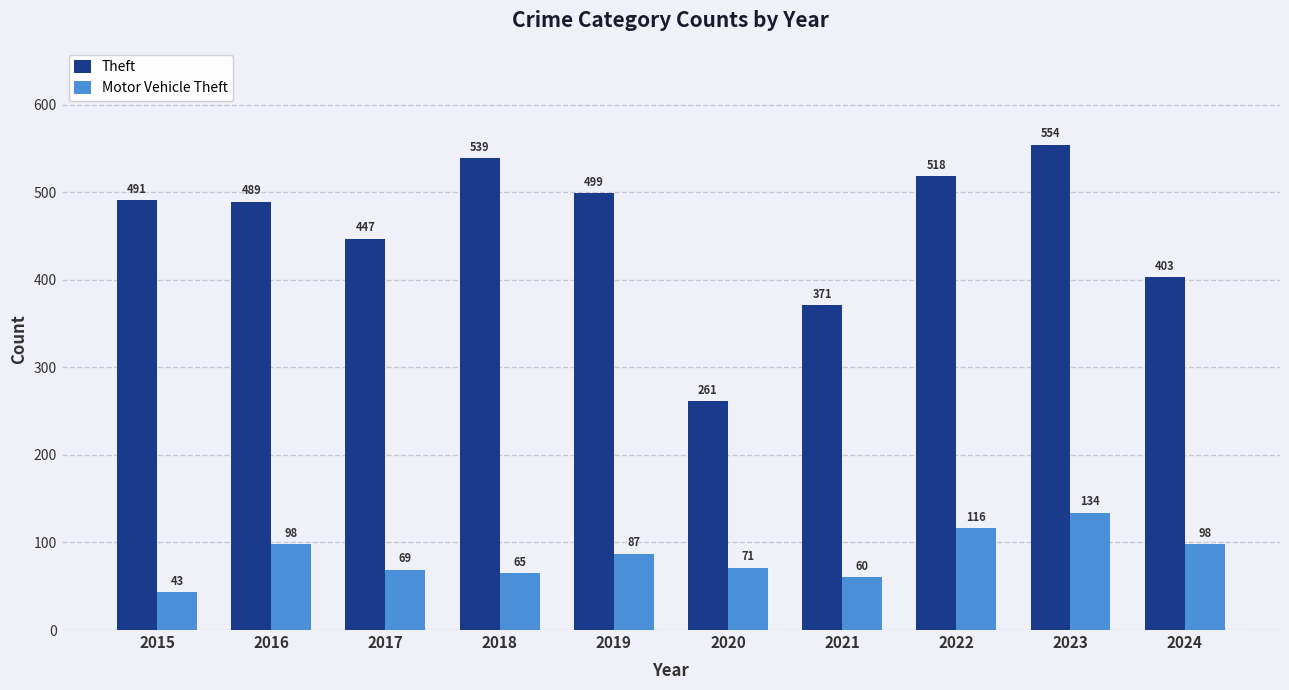

List the series in order of their peak value, highest first.

Theft, Motor Vehicle Theft